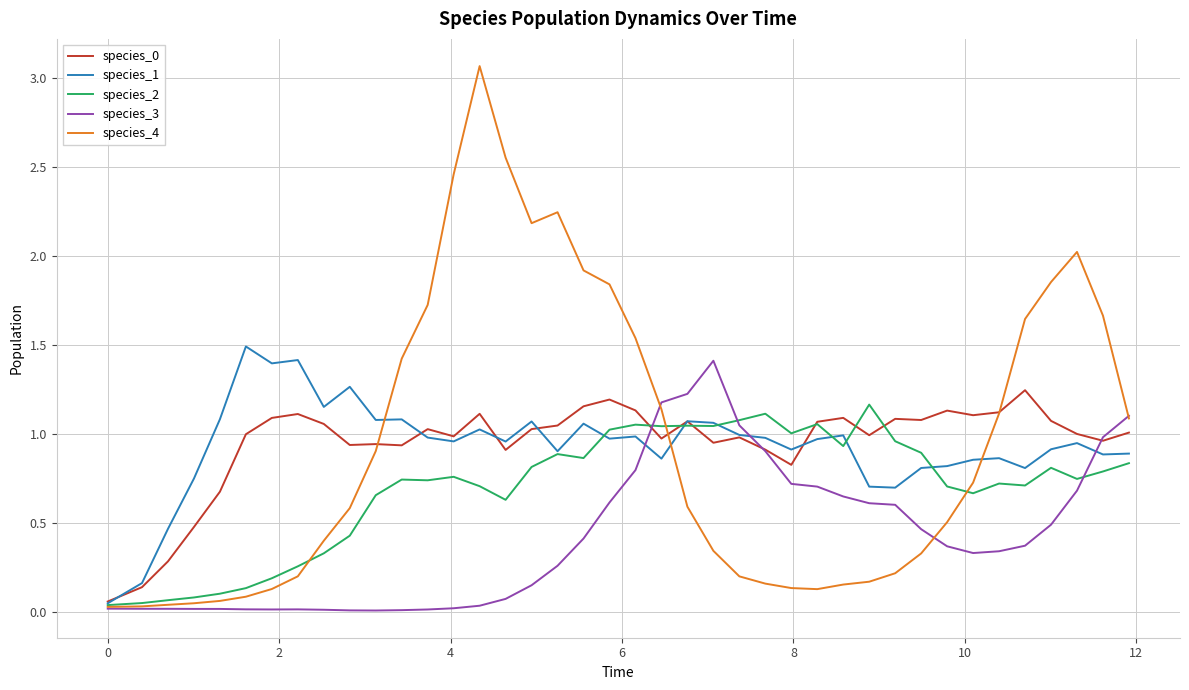

Which series has the widest spread of values?

species_4